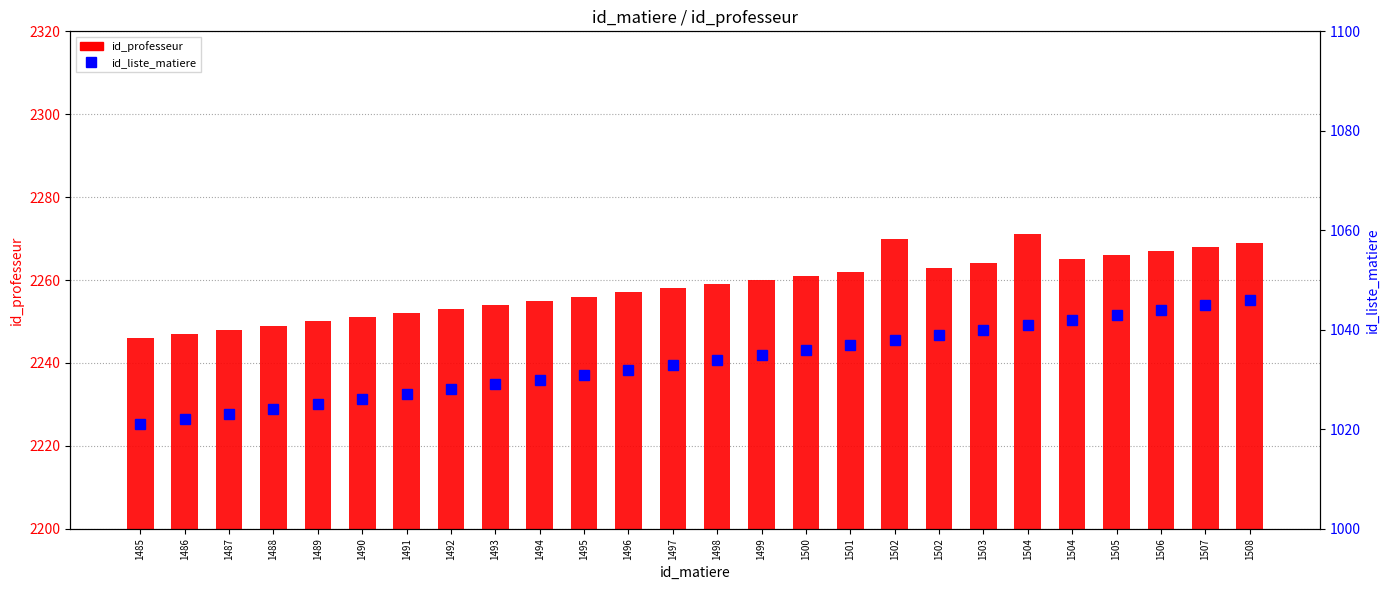

List the labels in order of id_liste_matiere value, smallest first.

1485, 1486, 1487, 1488, 1489, 1490, 1491, 1492, 1493, 1494, 1495, 1496, 1497, 1498, 1499, 1500, 1501, 1502, 1502, 1503, 1504, 1504, 1505, 1506, 1507, 1508